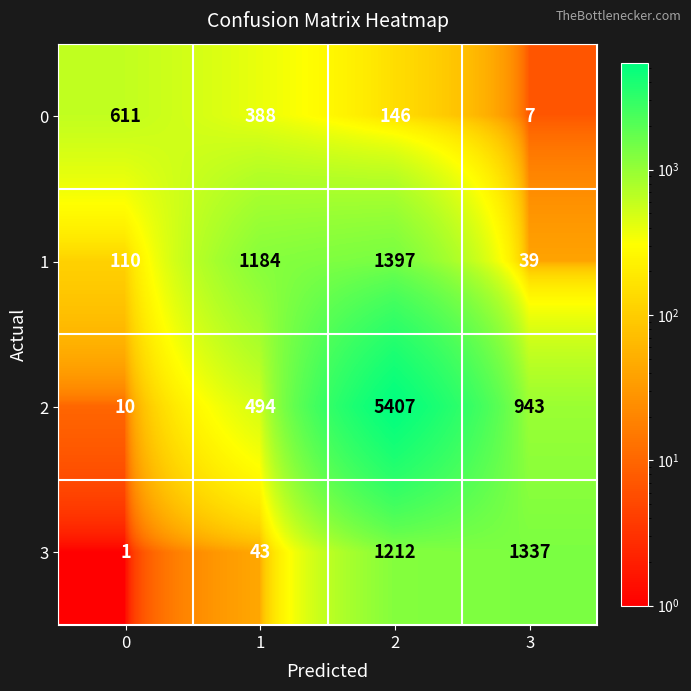

Which series changed the most between 0 and 1?

1